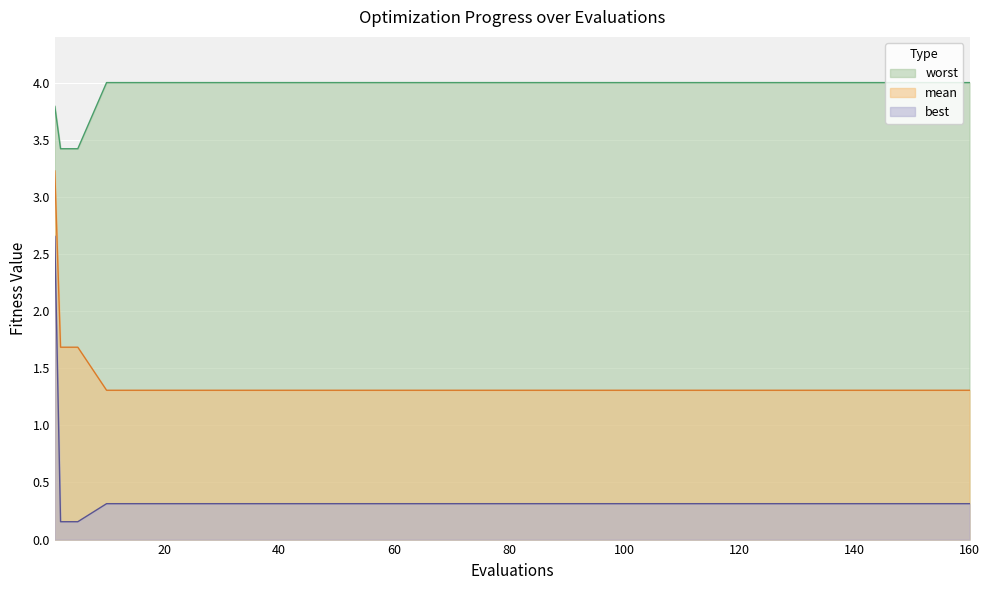

How many series are shown in this chart?

3